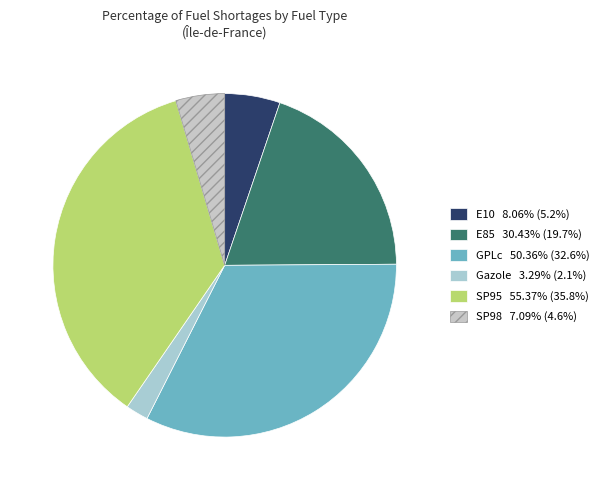

How many segments does this pie chart have?

6